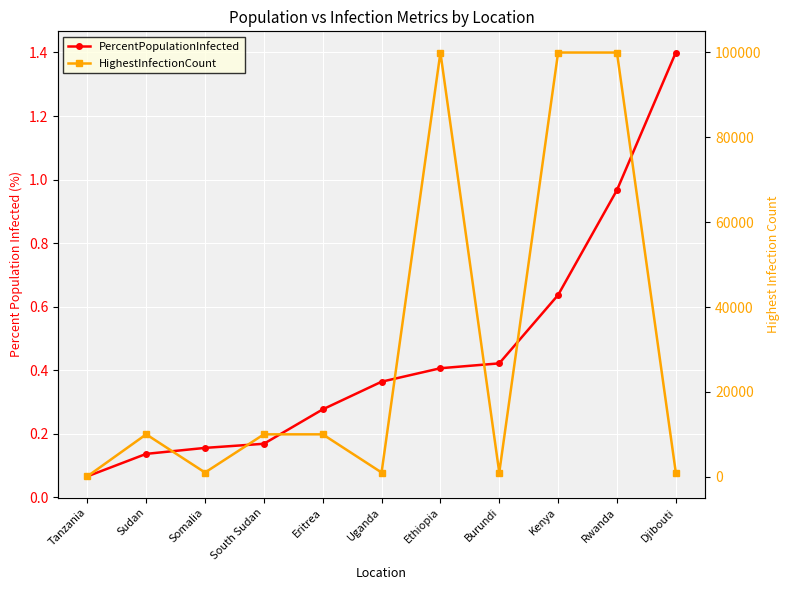

What is the total value across all series at Sudan?

9997.1